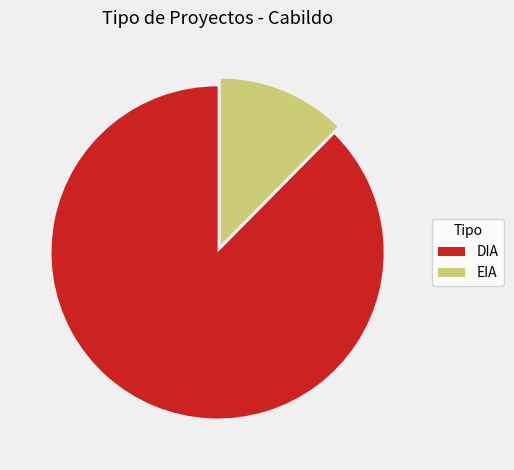

How many slices are in this pie chart?

2